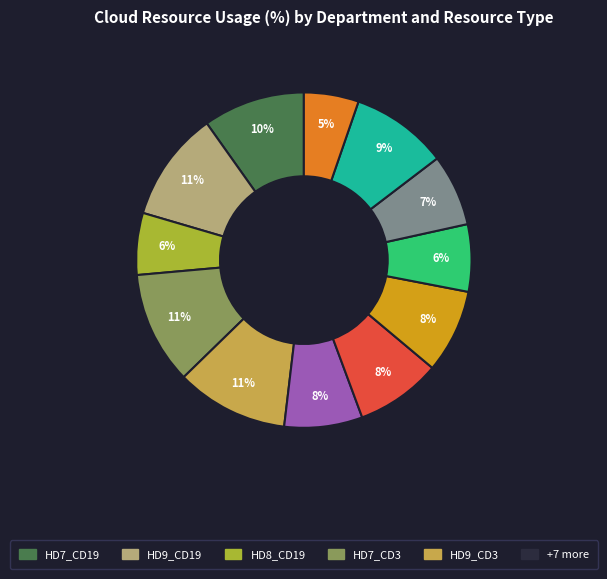

Does any single category account for the majority?

No